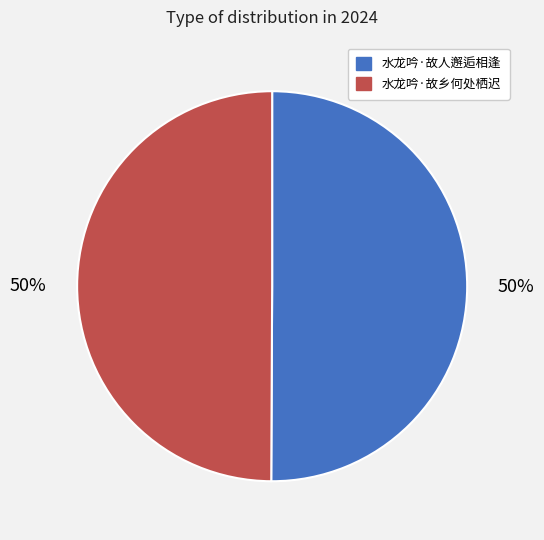

Combined, do 水龙吟·故乡何处栖迟 and 水龙吟·故人邂逅相逢 account for over 50%?

Yes